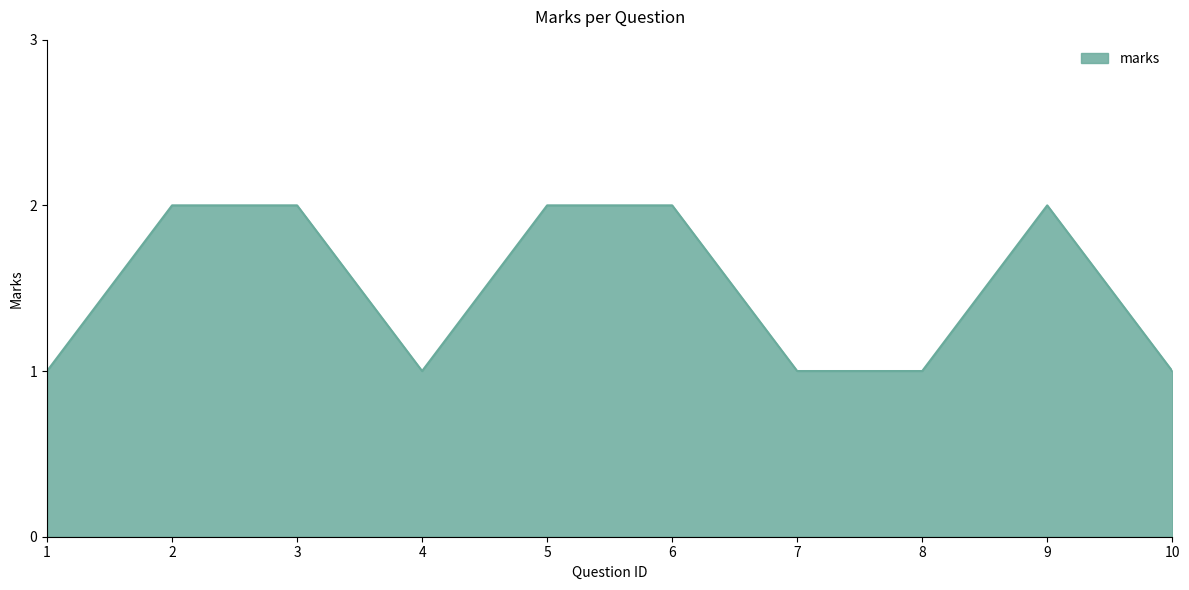

True or false: the data shows 2 at 6.

True